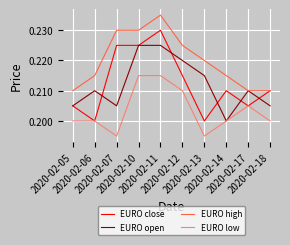

What is the total value across all series at 2020-02-14?

0.8